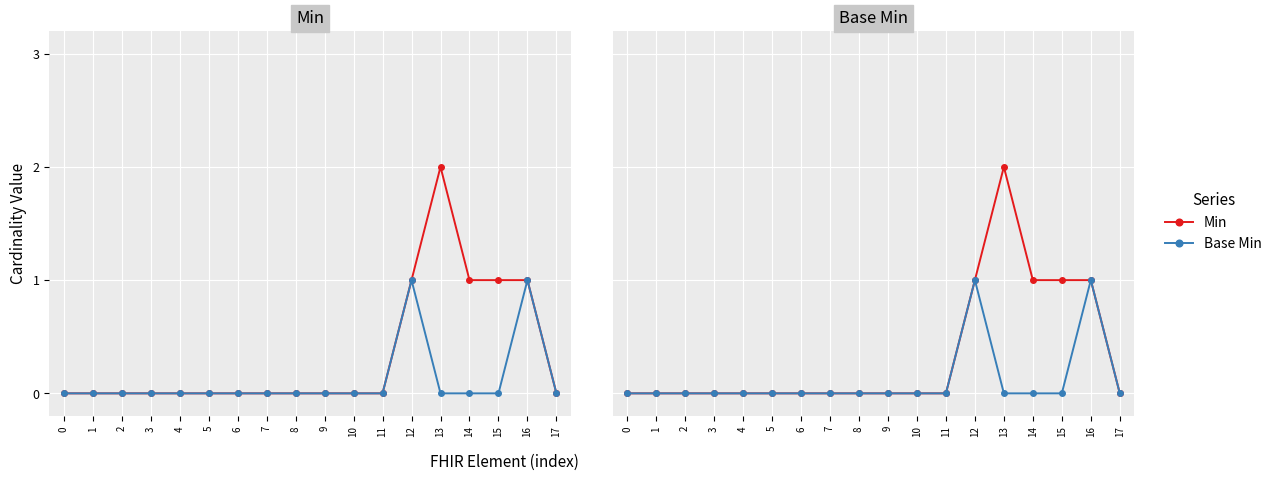

What is the sum of all Base Min values?

2